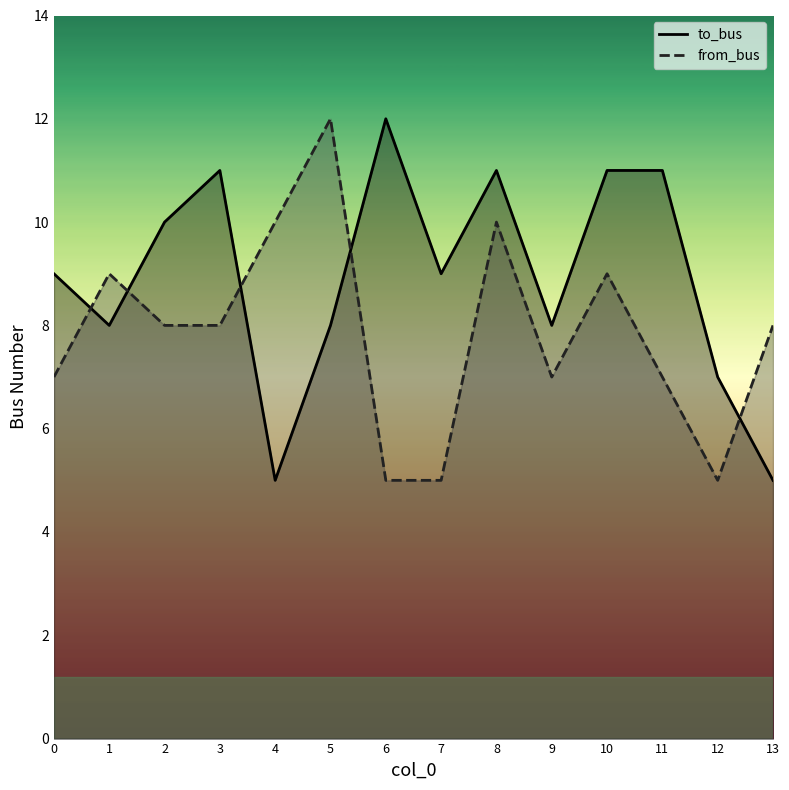

In to_bus, how many points are higher than both neighbors (excluding endpoints)?

3